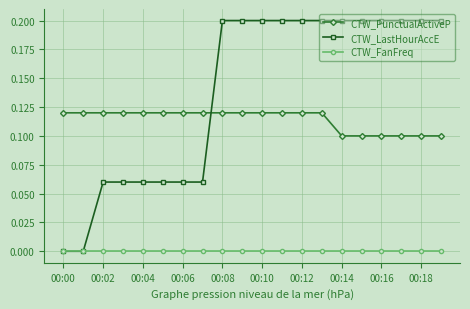

List the series in order of their peak value, highest first.

CTW_LastHourAccE, CTW_PunctualActiveP, CTW_FanFreq